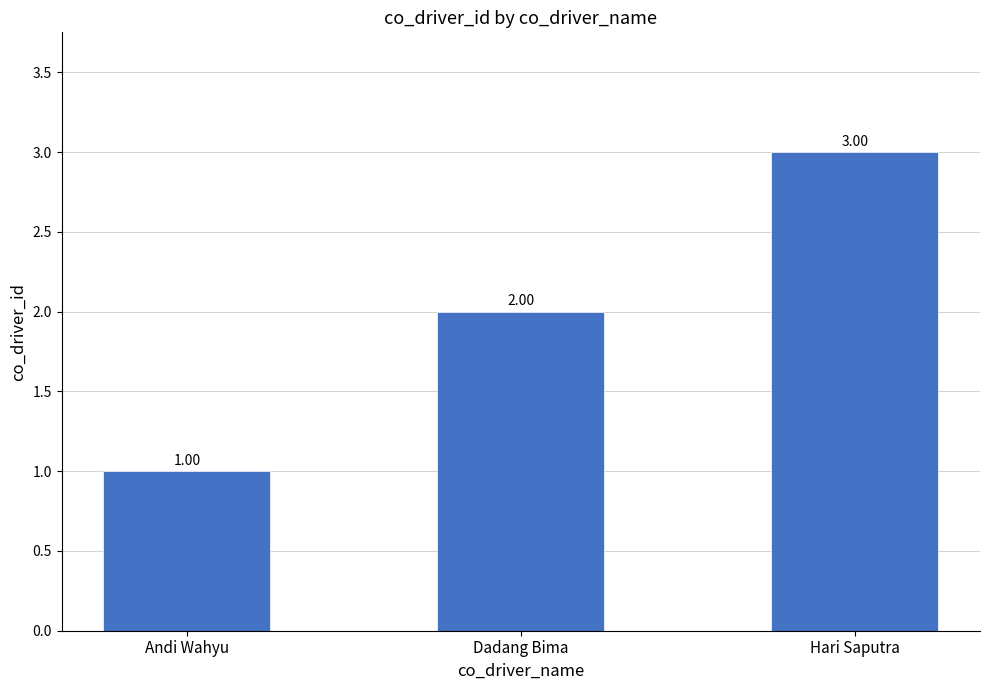

What is the ratio of the value at Dadang Bima to the value at Andi Wahyu?

2.0